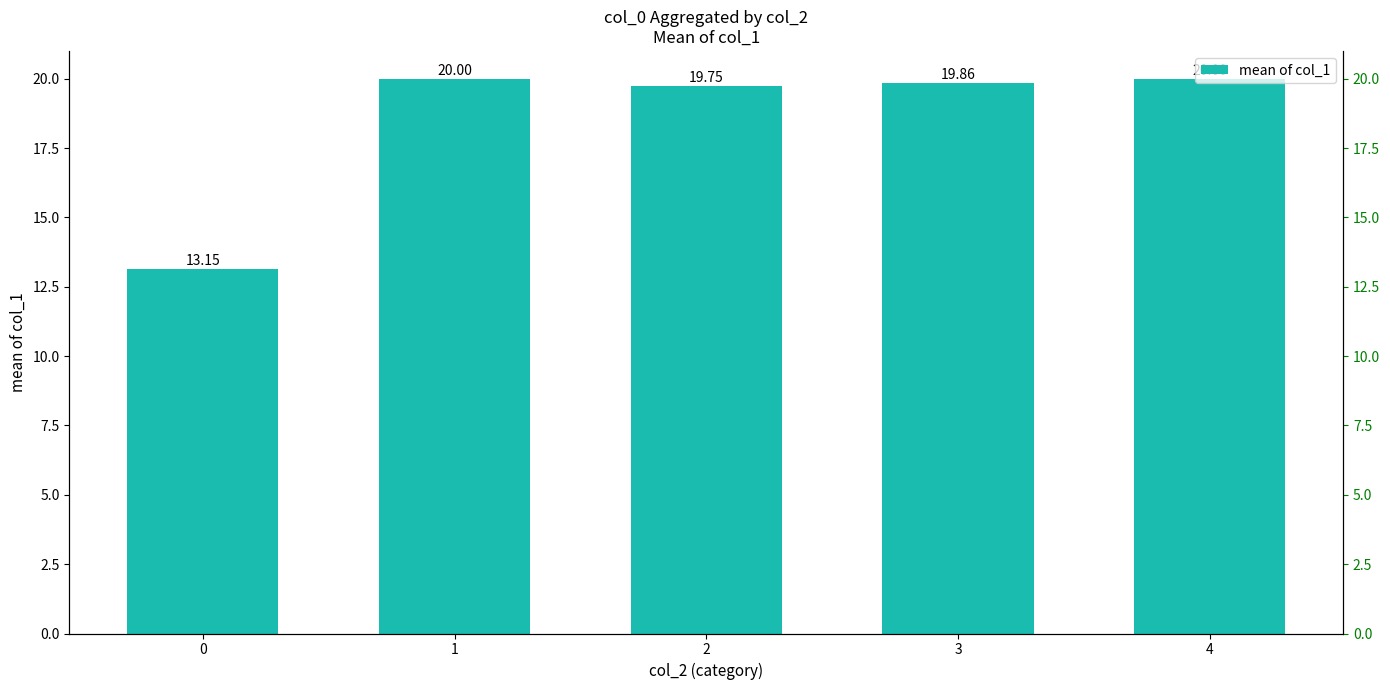

Between 4 and 1, which is larger?

4